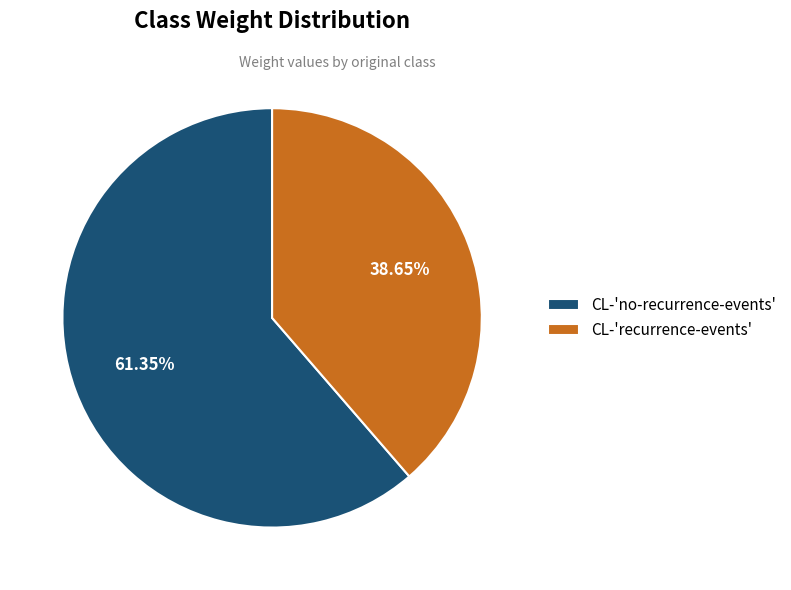

To the nearest percent, what is the difference between the CL-'recurrence-events' and CL-'no-recurrence-events' slice percentages?

23%